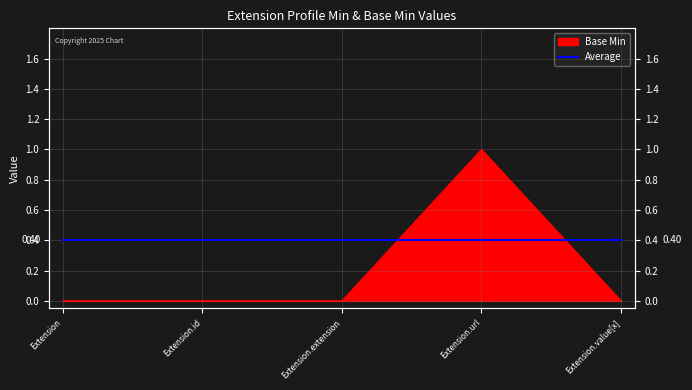

True or false: the data shows 0 at Extension.extension.

False